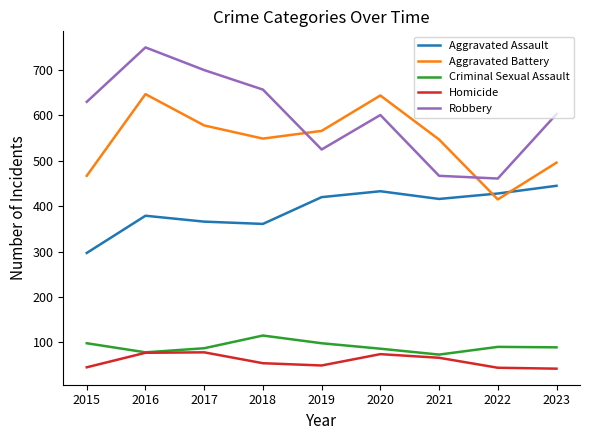

Which series has the largest total across all categories?

Robbery